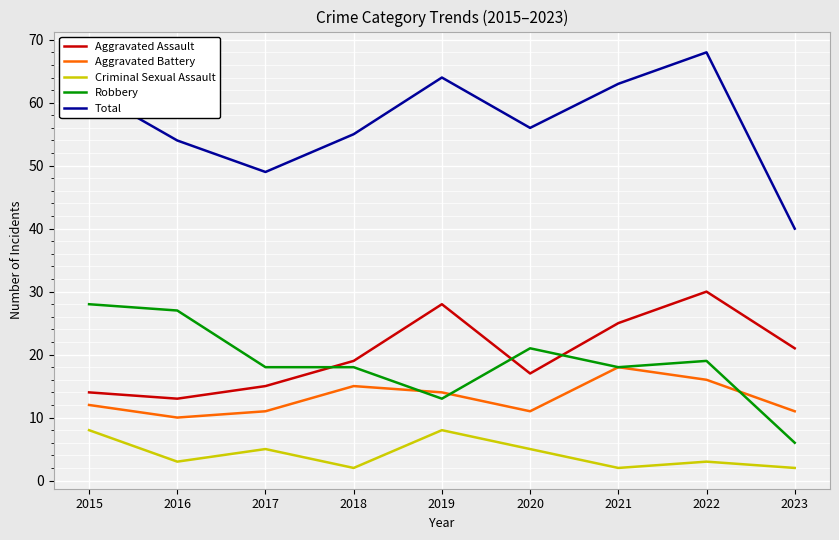

True or false: Total has more than 0 points higher than both neighbors.

True